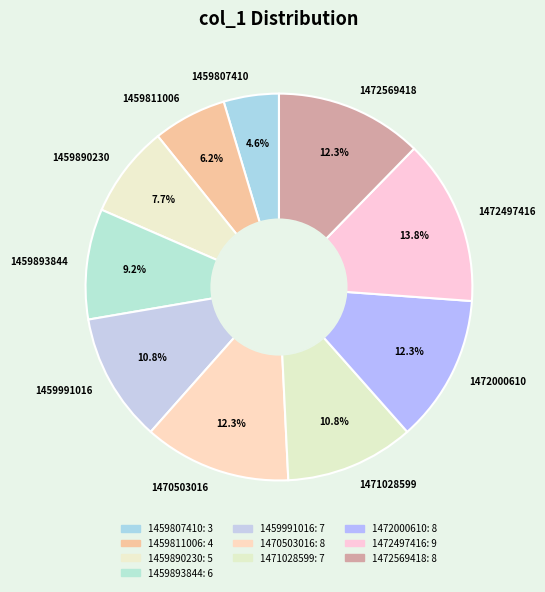

Between 1472497416 and 1472000610, which is larger?

1472497416